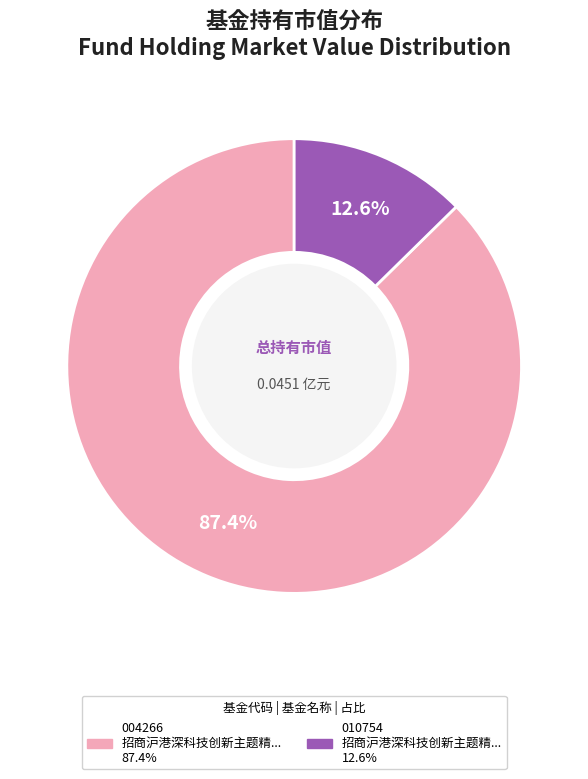

To the nearest percent, what is the average slice percentage?

50%